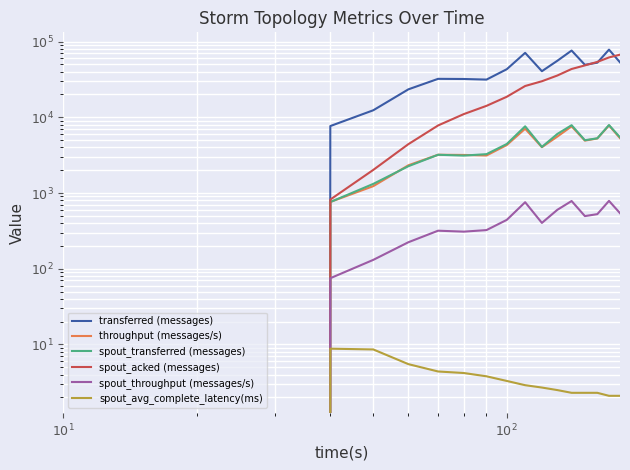

How many data points in spout_acked (messages) are above 18660?

8